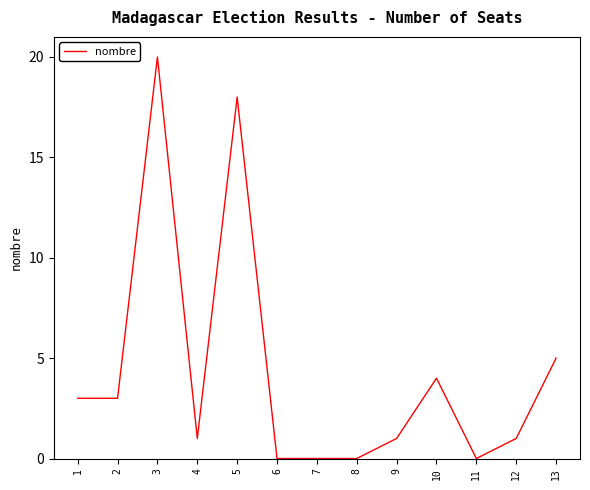

What is the difference between the maximum and minimum values?

20